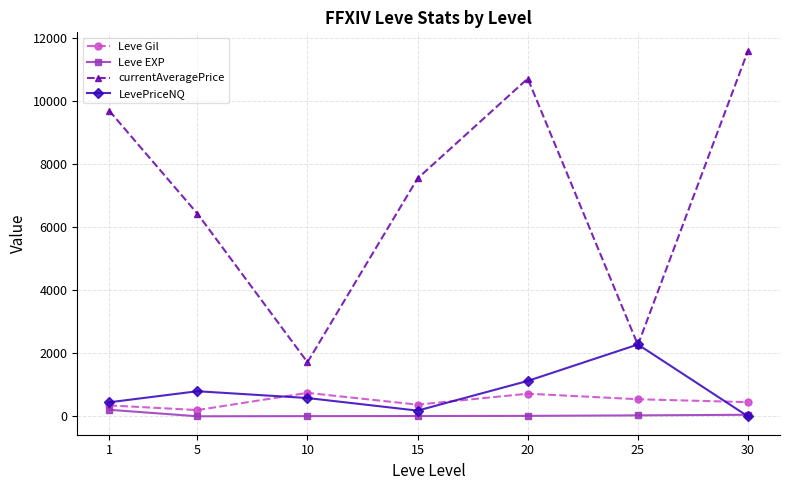

What is the maximum value shown in the chart?

11591.8